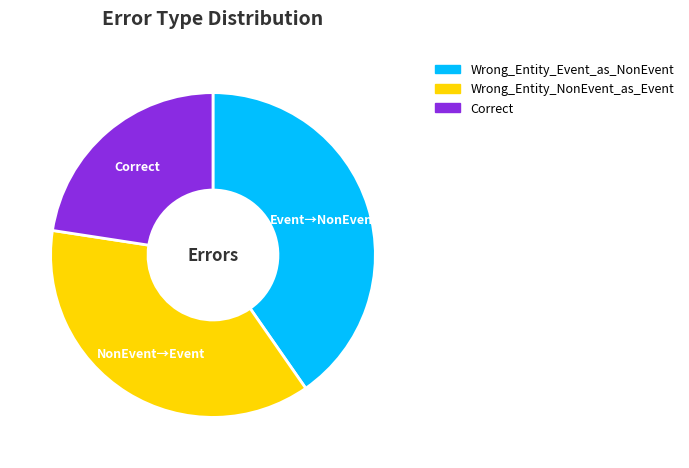

Is it true that Wrong_Entity_NonEvent_as_Event is 37% of the pie?

True